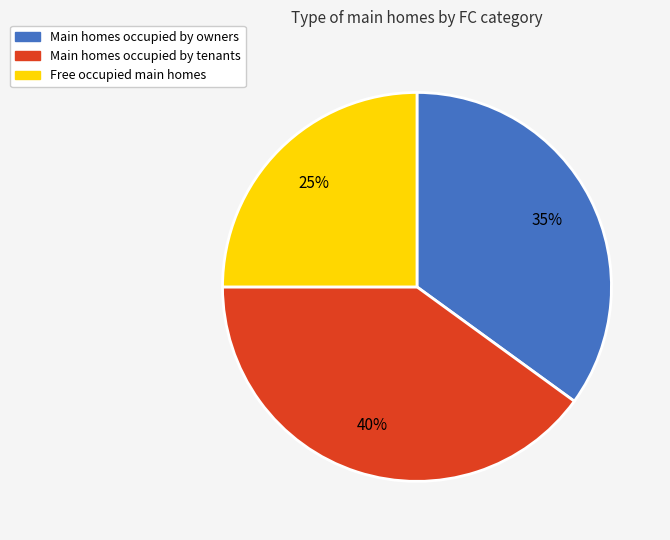

To the nearest percent, what is the average slice percentage?

33%